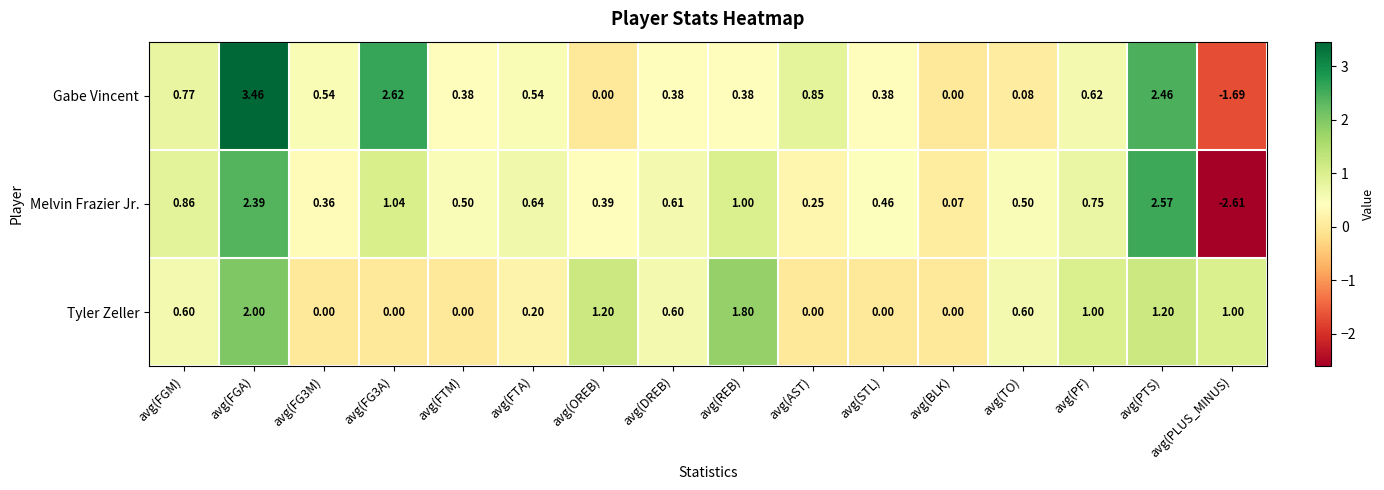

At which category is the sum across all series the highest?

avg(FGA)